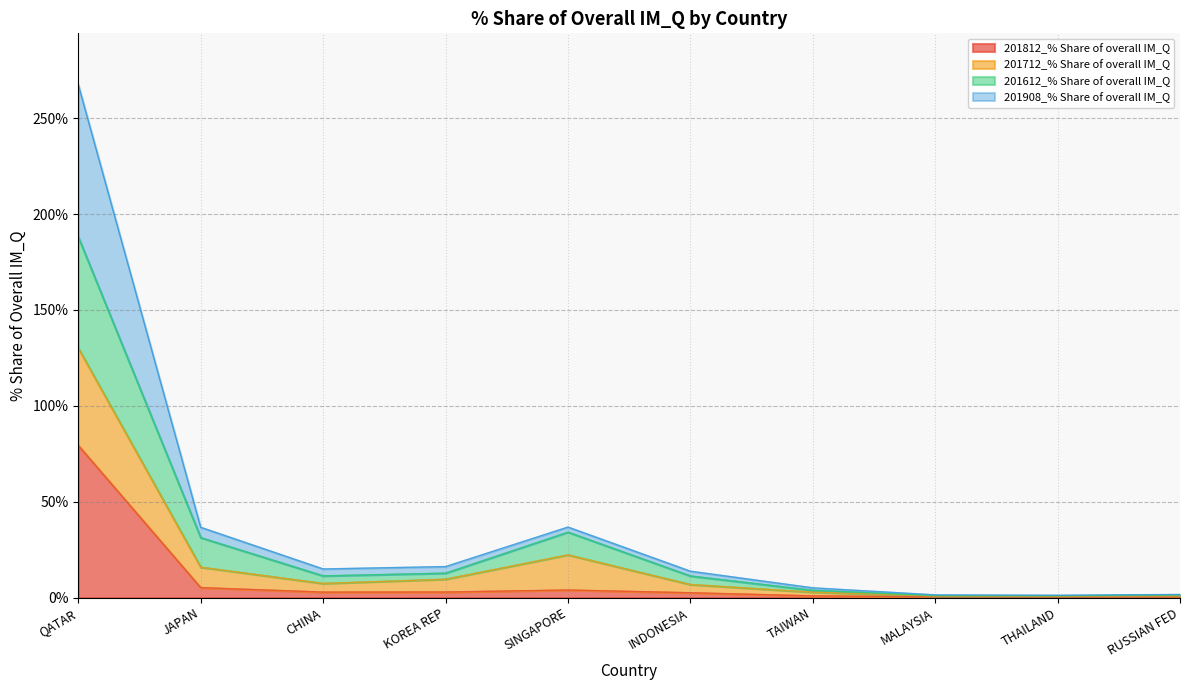

Does the chart have visible grid lines?

Yes